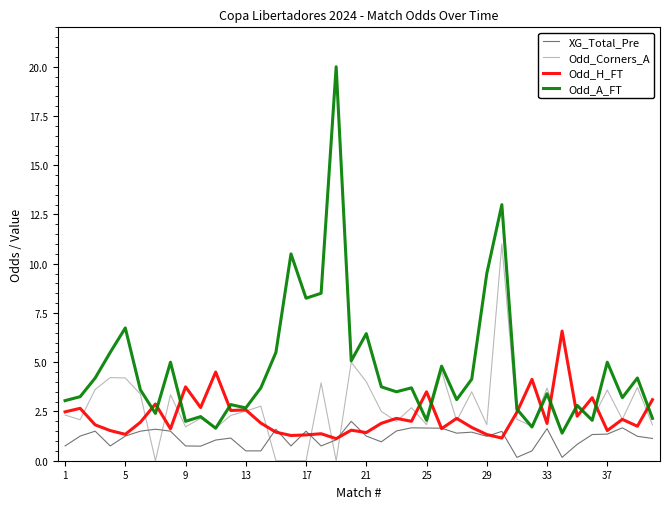

What is the maximum value shown in the chart?

20.0